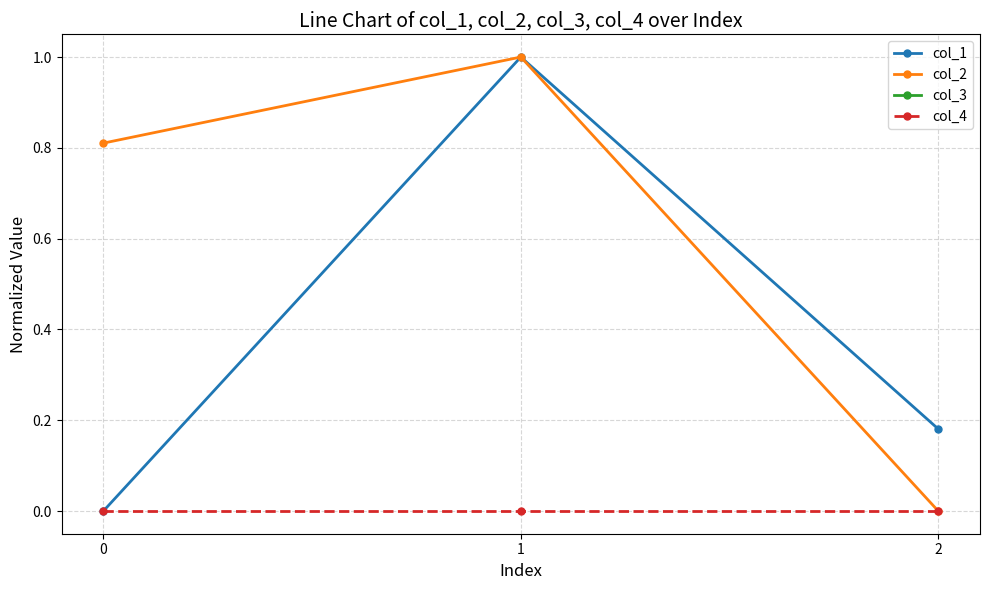

Does the chart display data point markers on the line(s)?

Yes